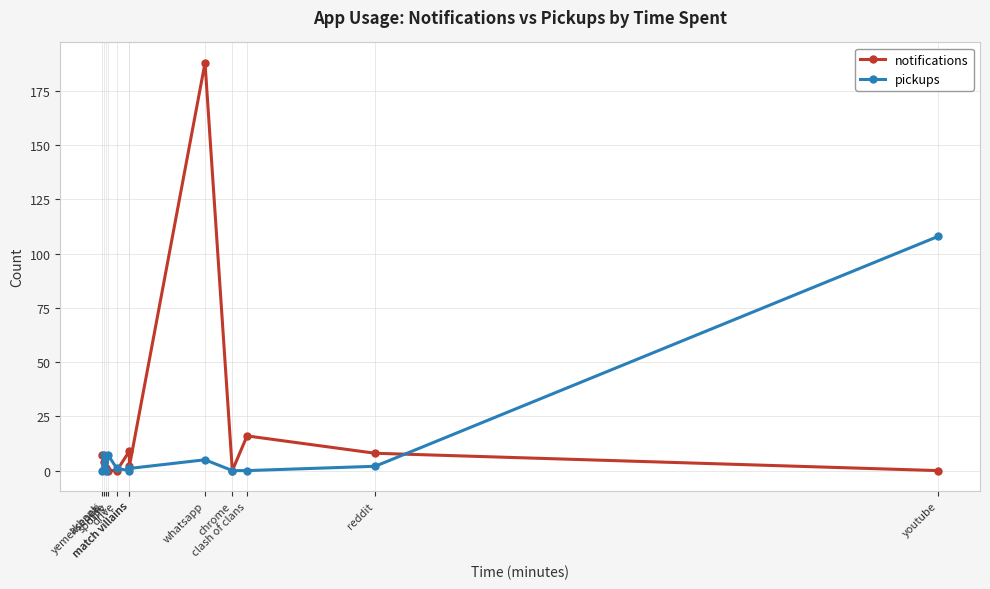

Where does the pickups series first go above 1?

yemeksepeti